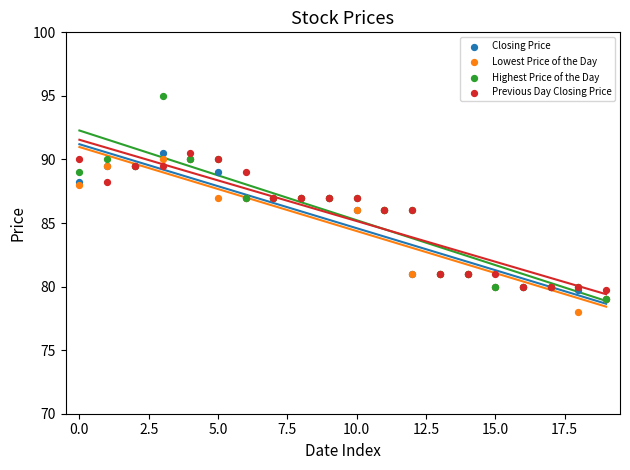

Which series reaches the maximum Y coordinate?

Highest Price of the Day